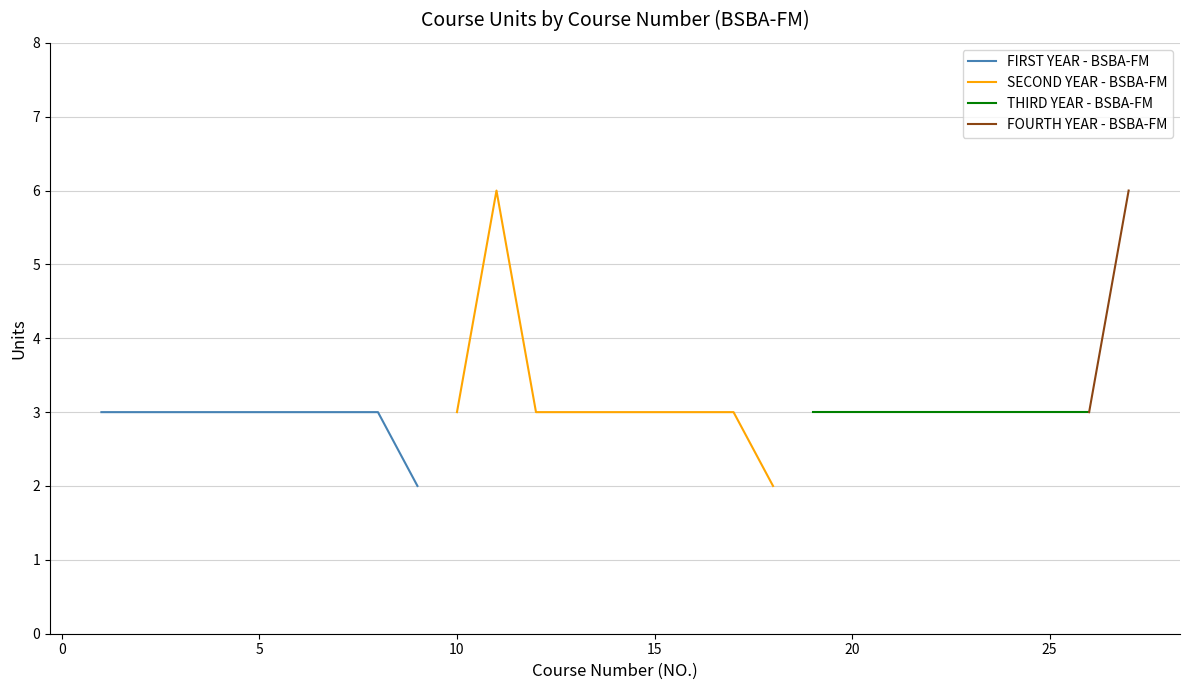

Does the chart display data point markers on the line(s)?

No